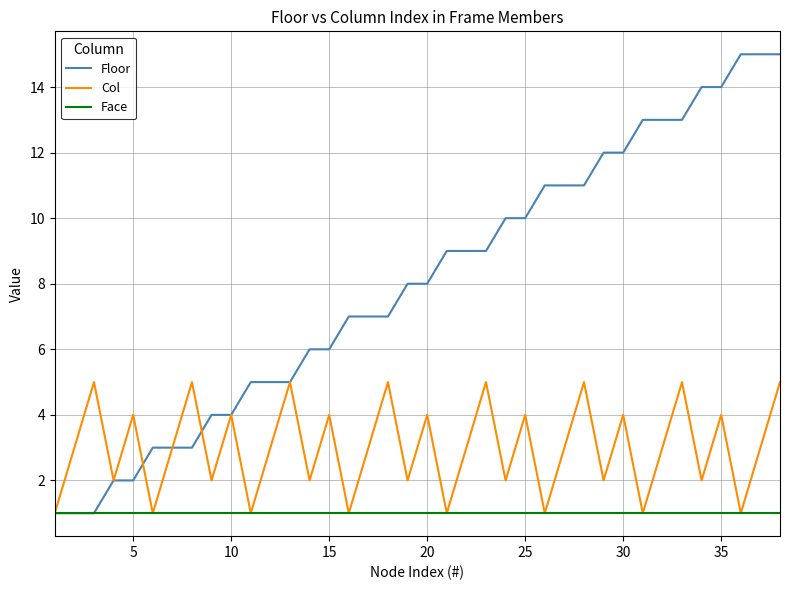

Rank the series by their maximum value, from highest to lowest.

Floor, Col, Face